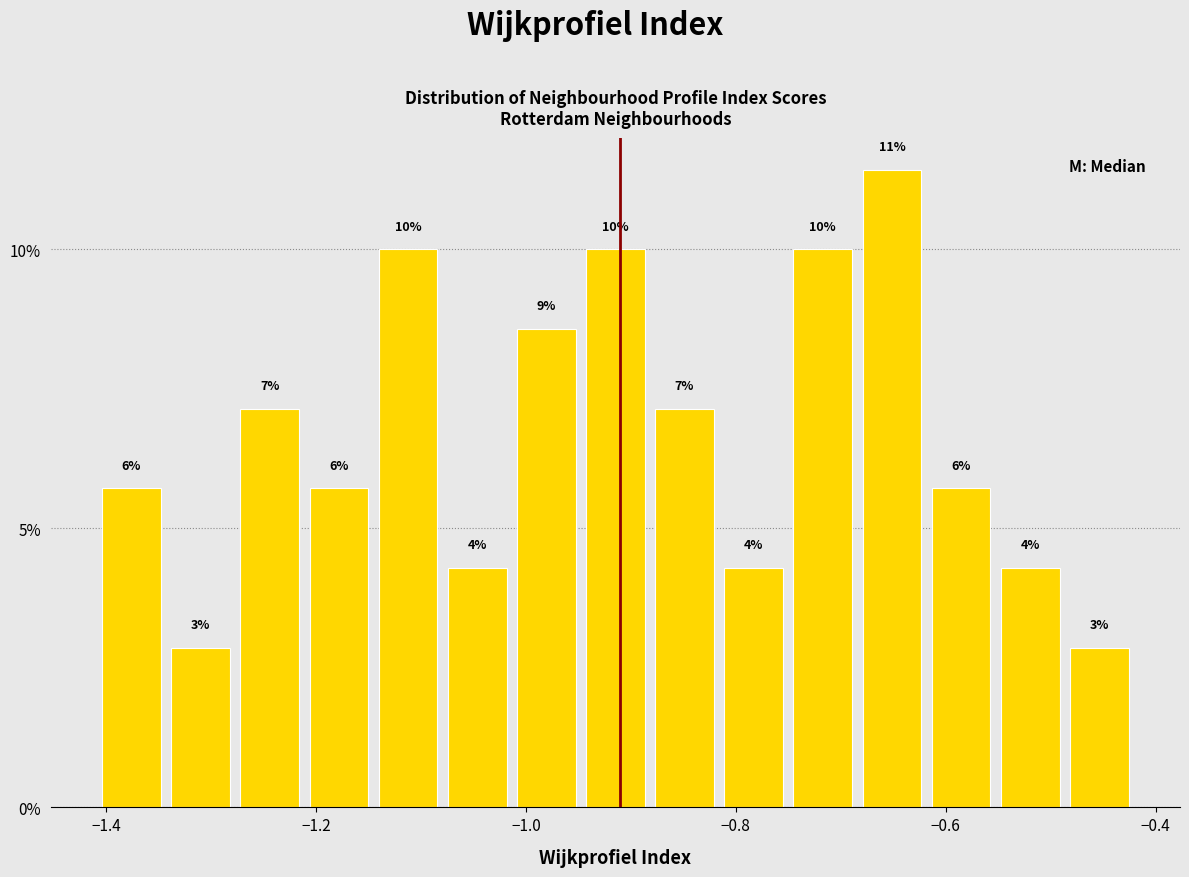

Around what value on the x-axis is the tallest bar? Give the approximate position of its centre, as read against the axis.

-0.66